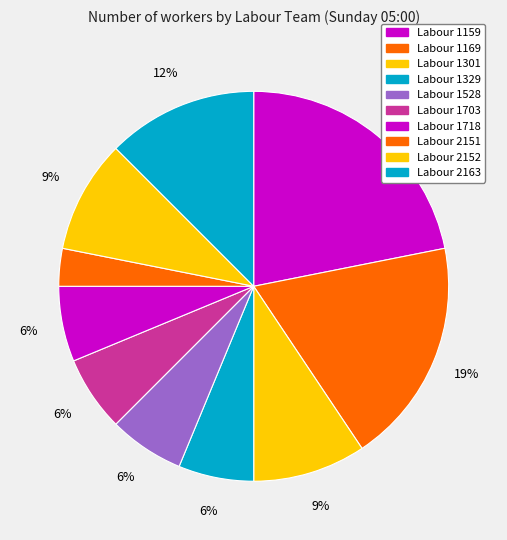

Is Labour 1703 the majority of the pie?

No